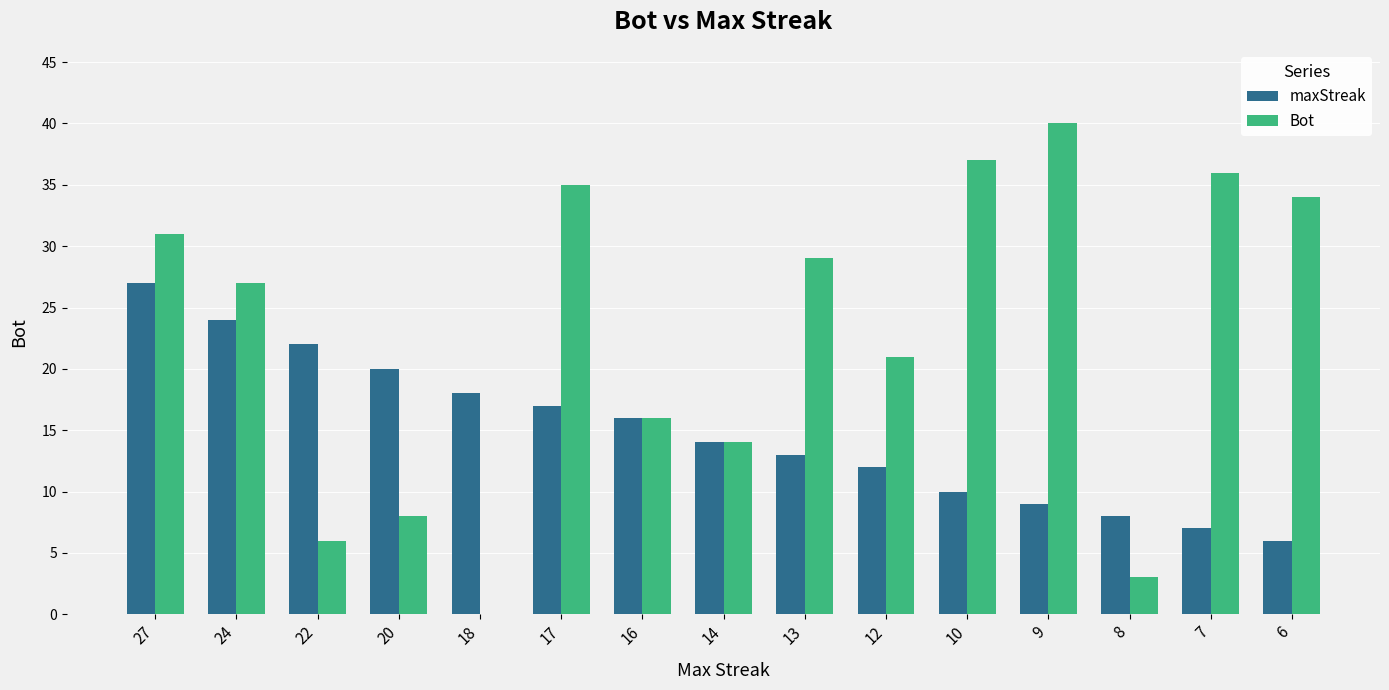

How many groups of bars are there?

15